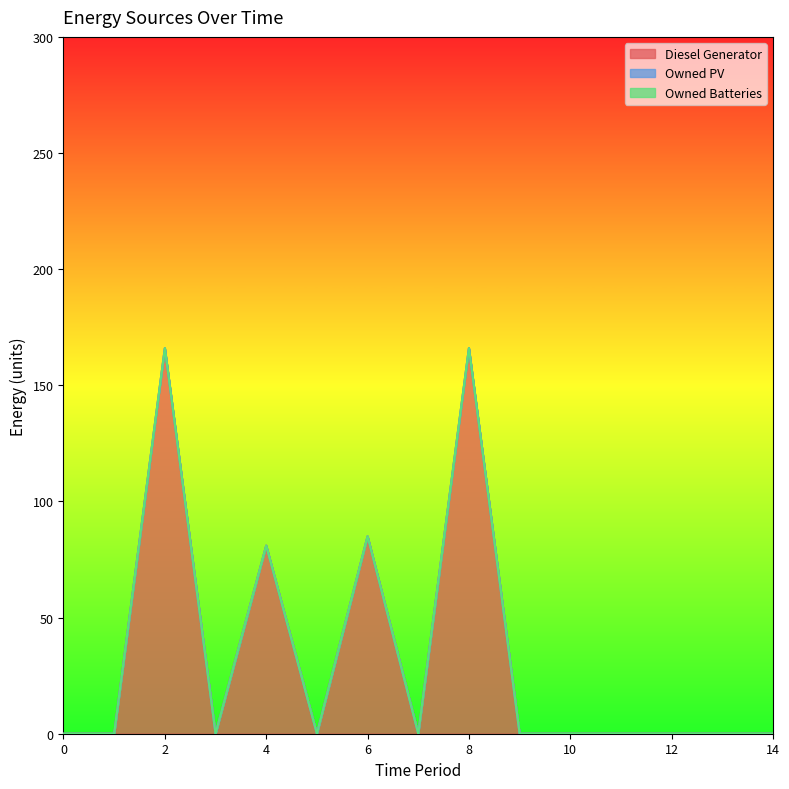

Reading left to right, what are all the values shown in this chart?

Diesel Generator: 0.0	0.0	166.0	0.0	81.0	0.0	85.0	0.0	166.0	0.0	0.0	0.0	0.0	0.0	0.0
Owned PV: 0.0	0.0	0.0	0.0	0.0	0.0	0.0	0.0	0.0	0.0	0.0	0.0	0.0	0.0	0.0
Owned Batteries: 0.0	0.0	0.0	0.0	0.0	0.0	0.0	0.0	0.0	0.0	0.0	0.0	0.0	0.0	0.0